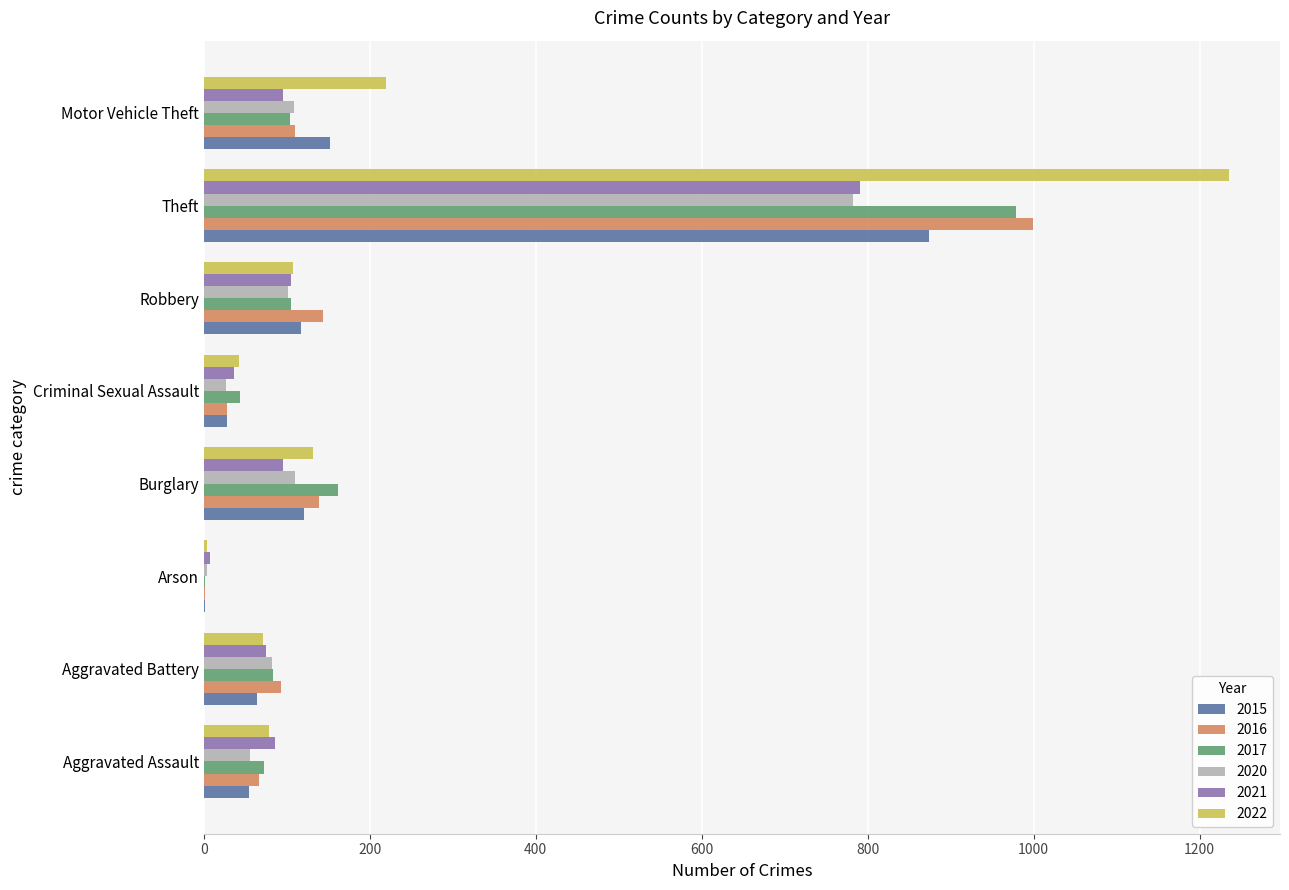

Is it true that 2021 equals 36 at Criminal Sexual Assault?

True